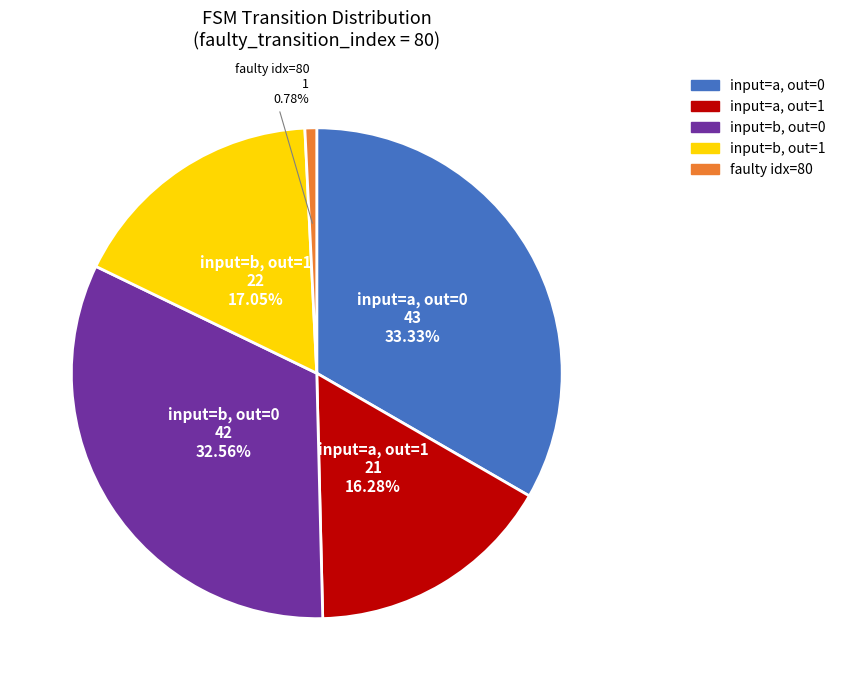

How many slices are in this pie chart?

5